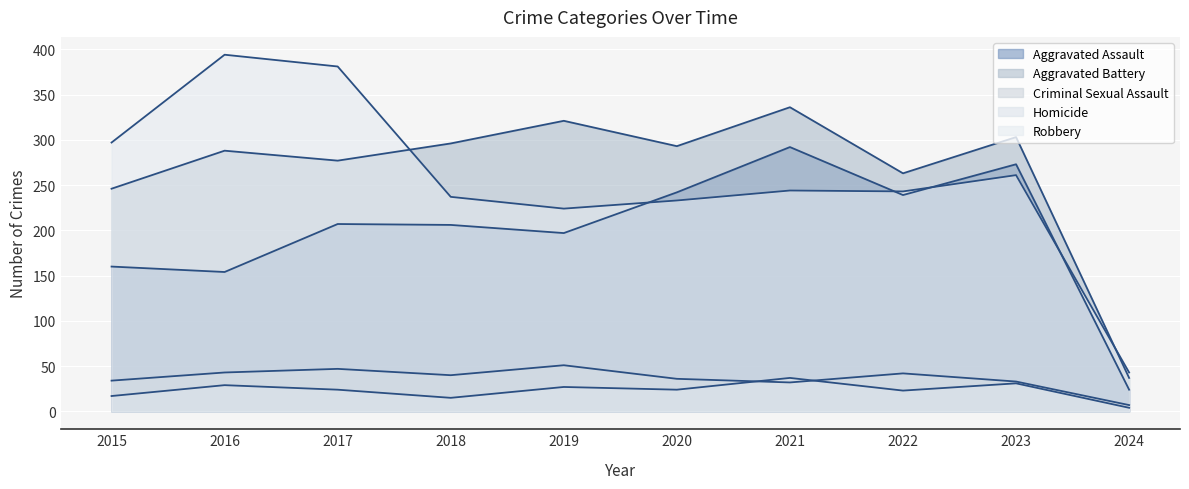

Where is Criminal Sexual Assault nearest to the value 29?

2021